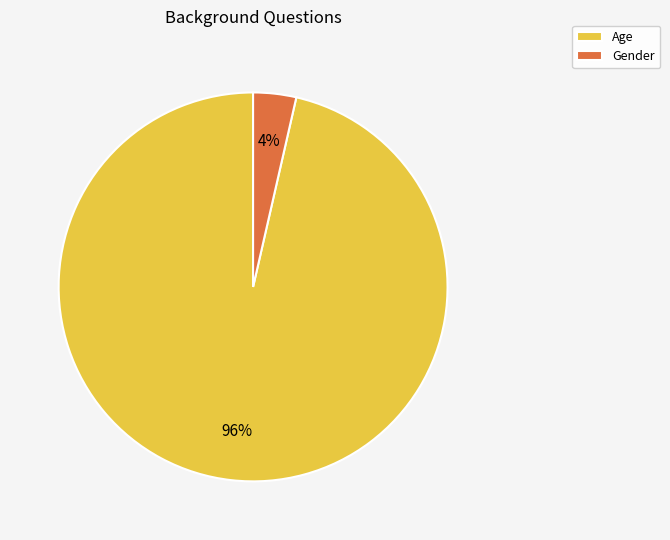

What is the majority slice?

Age